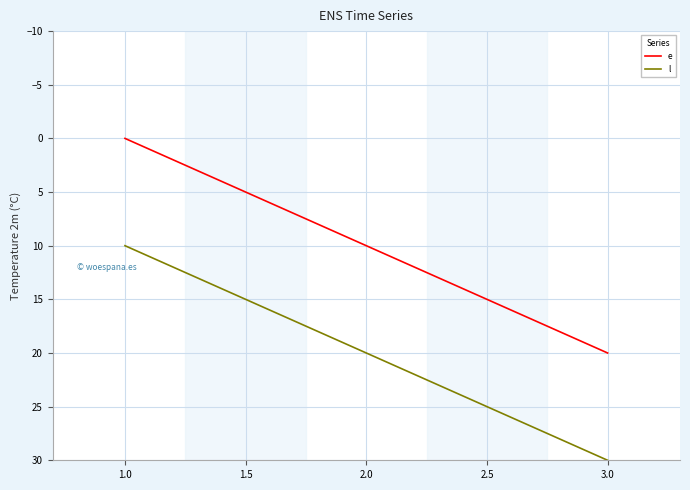

What is the spread (max minus min) of values at 2.0?

10